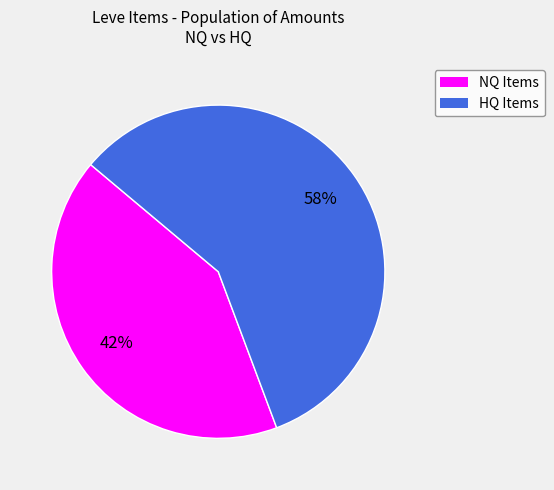

To the nearest percent, what is the difference between the largest and smallest slice percentages?

16%